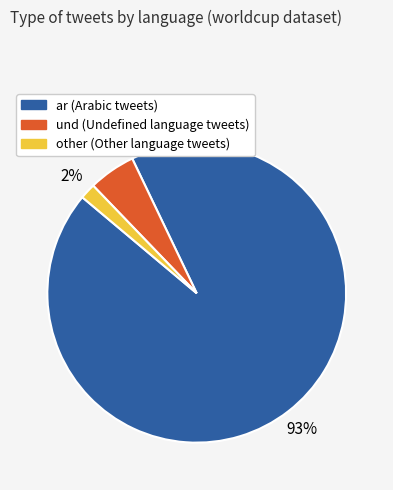

Which has a higher value, other or und?

und